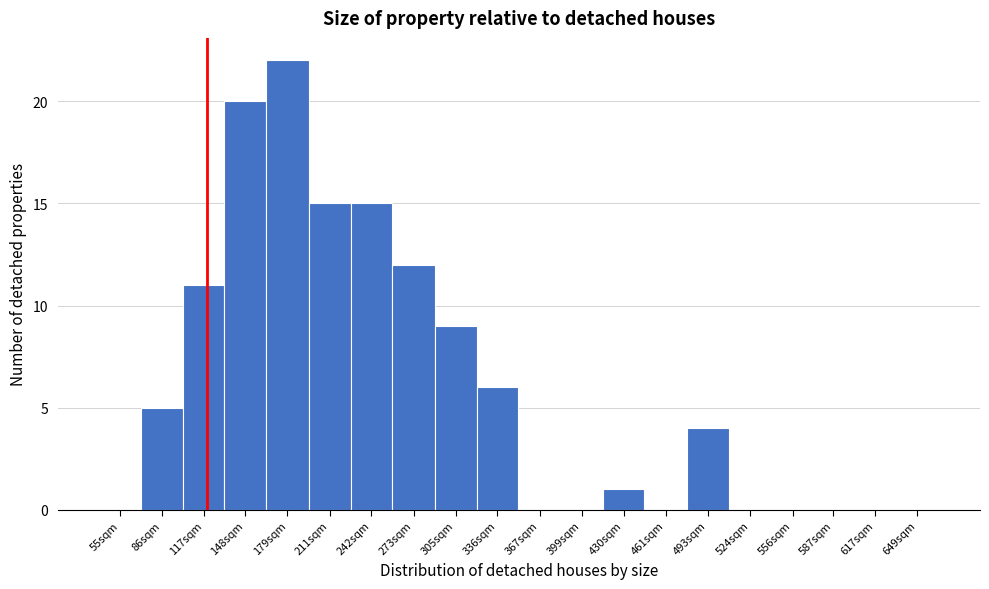

Reading right to left, extract all data points from this chart.

649sqm=0	617sqm=0	587sqm=0	556sqm=0	524sqm=0	493sqm=4	461sqm=0	430sqm=1	399sqm=0	367sqm=0	336sqm=6	305sqm=9	273sqm=12	242sqm=15	211sqm=15	179sqm=22	148sqm=20	117sqm=11	86sqm=5	55sqm=0